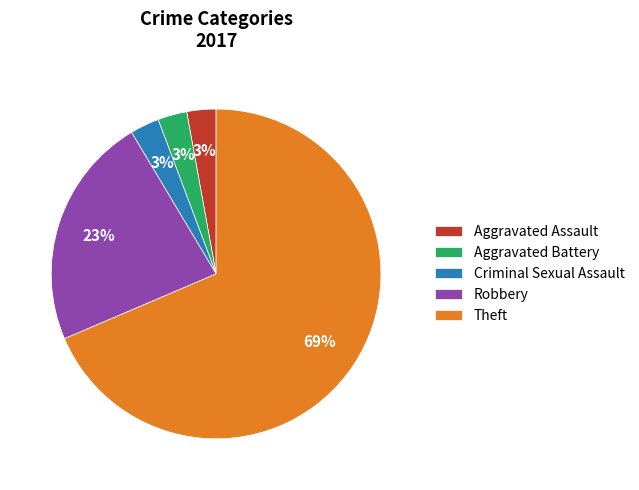

To the nearest percent, what portion does Aggravated Assault represent?

3%